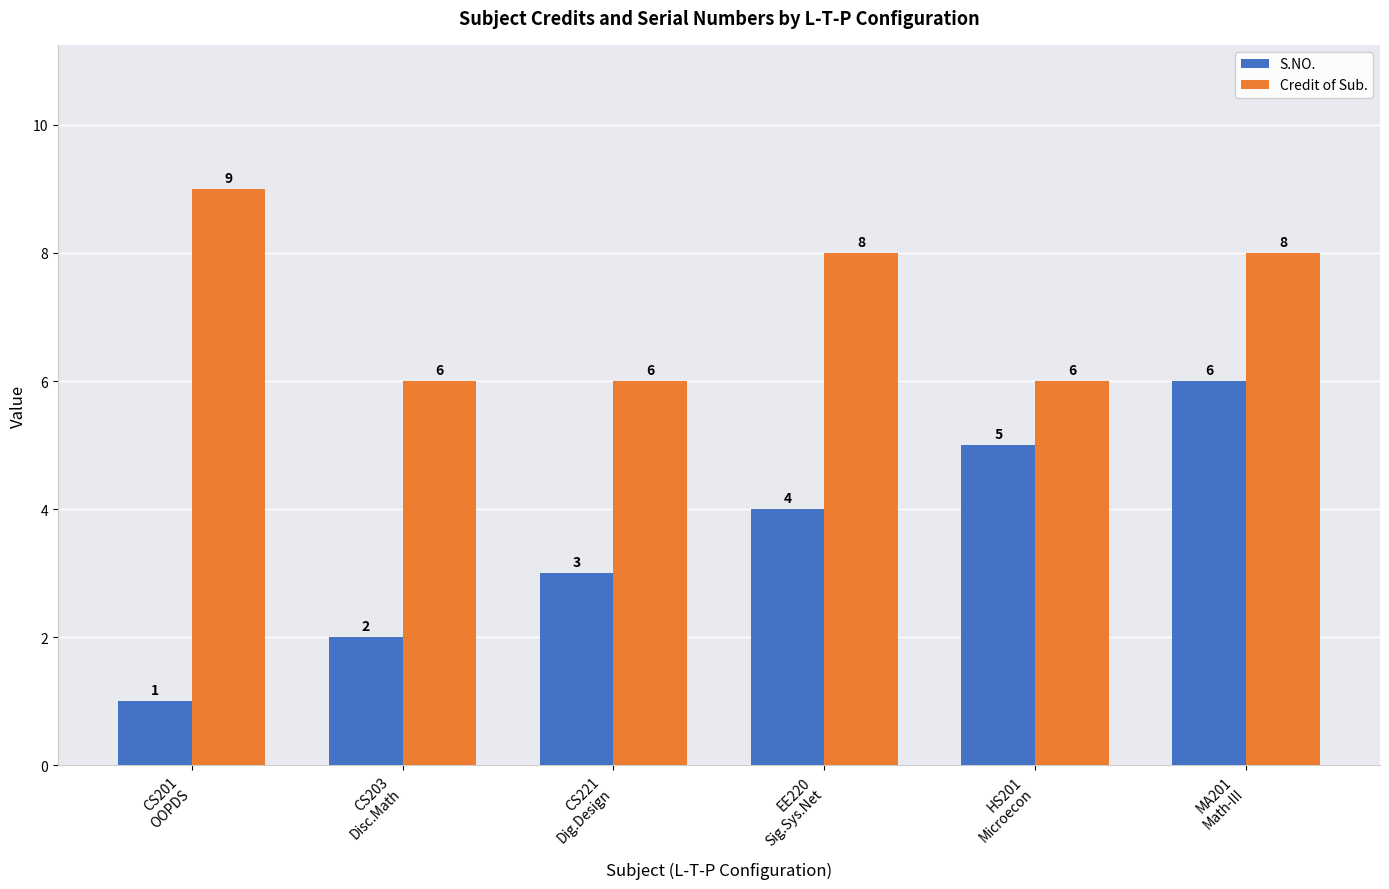

Does the chart contain any negative values?

No